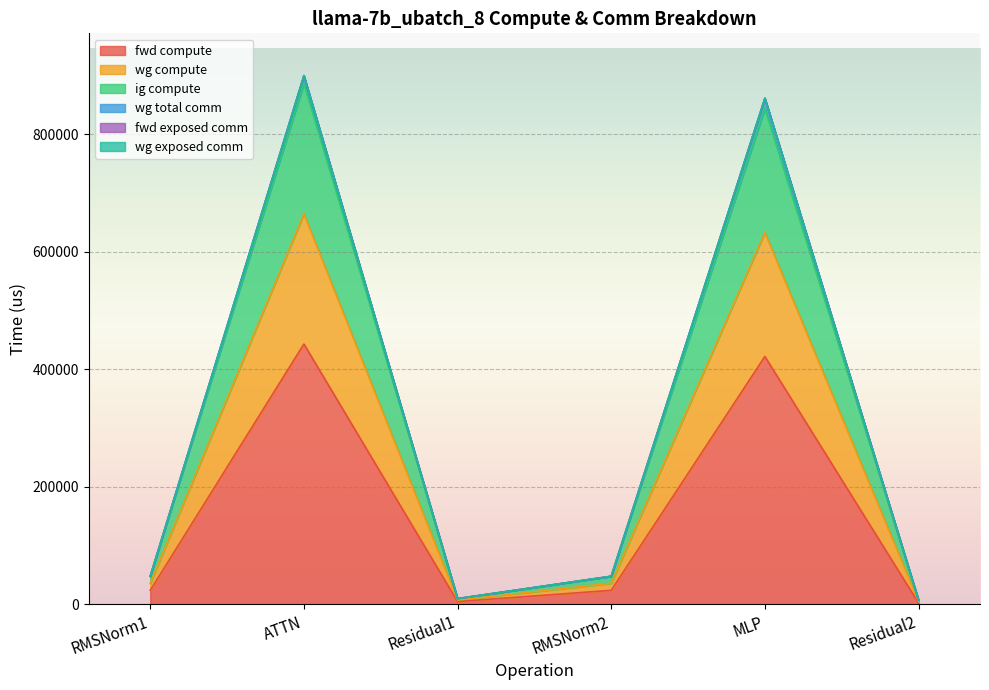

At which category does wg compute reach its first local valley?

Residual1